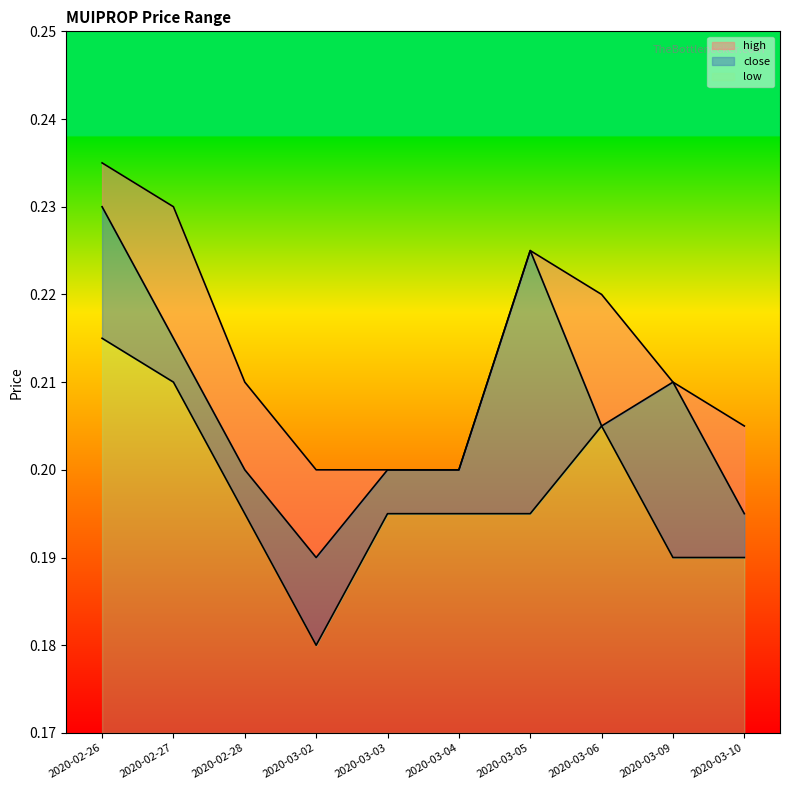

How many distinct data groups are displayed?

3